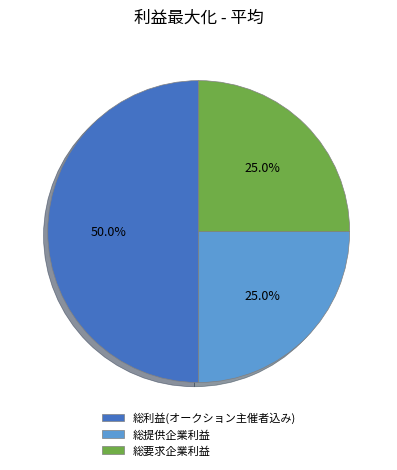

Count the number of slices in the pie.

3